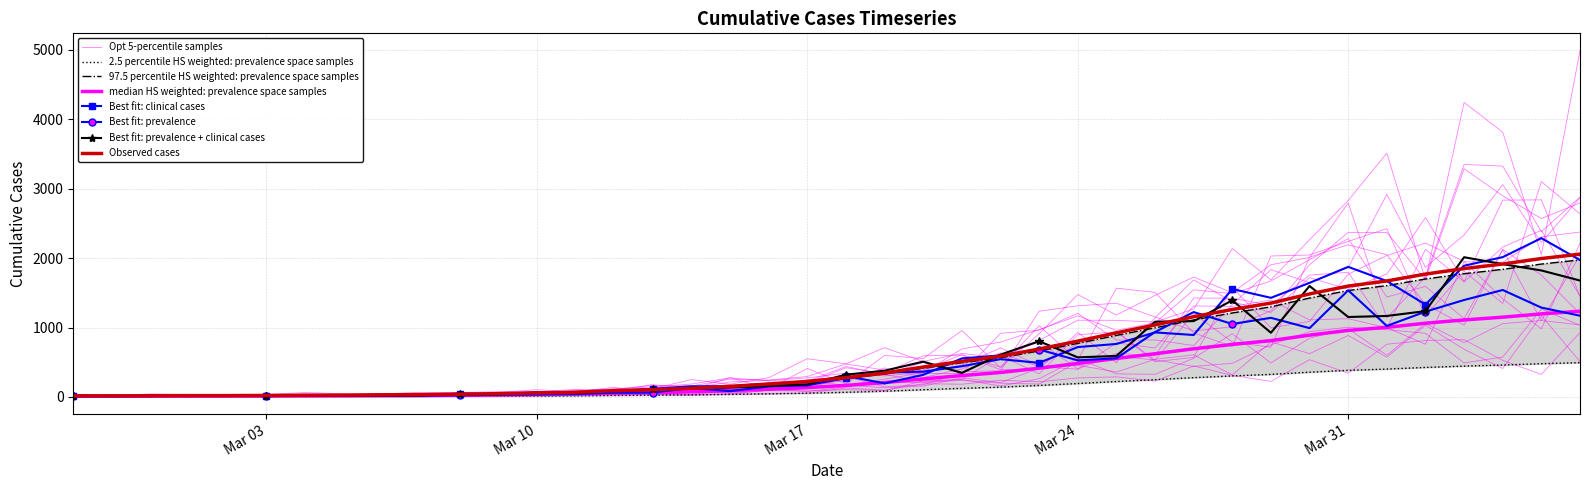

How many values are below 66?

20